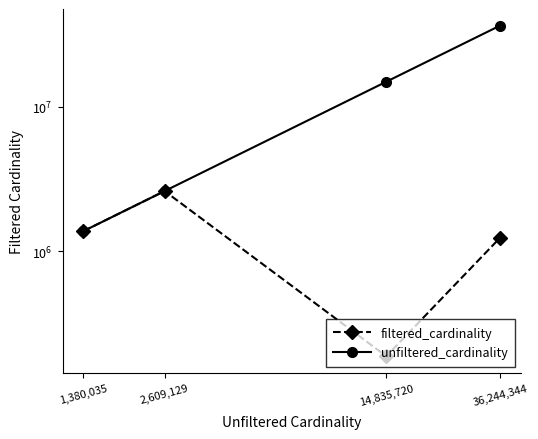

Rank the series by their average value, from lowest to highest.

filtered_cardinality, unfiltered_cardinality